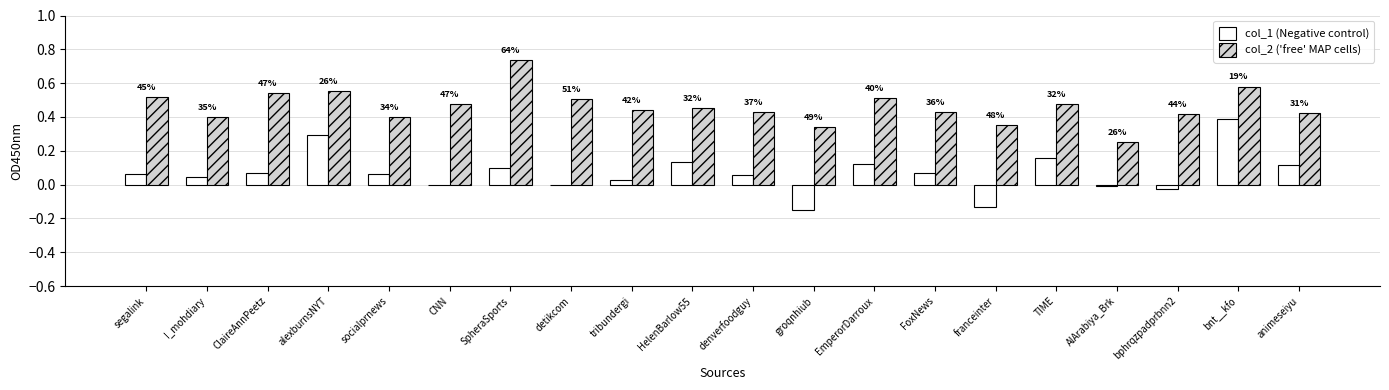

What is the total value across all series at denverfoodguy?

0.5